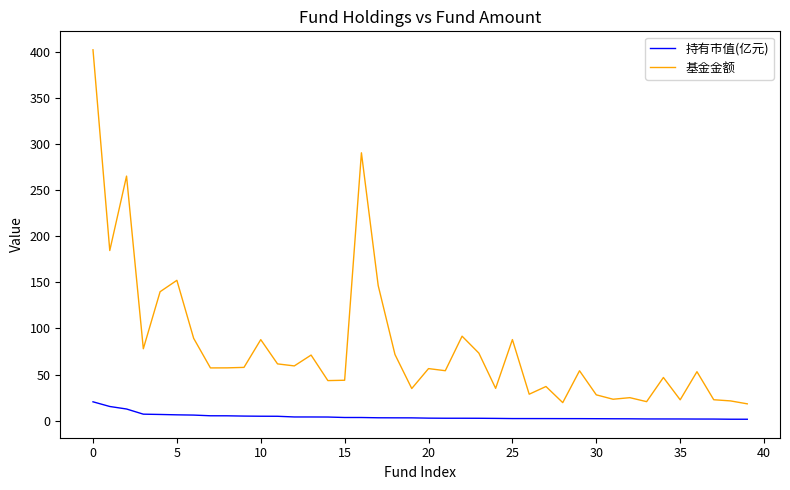

What are all the series names shown in the legend?

持有市值(亿元), 基金金额